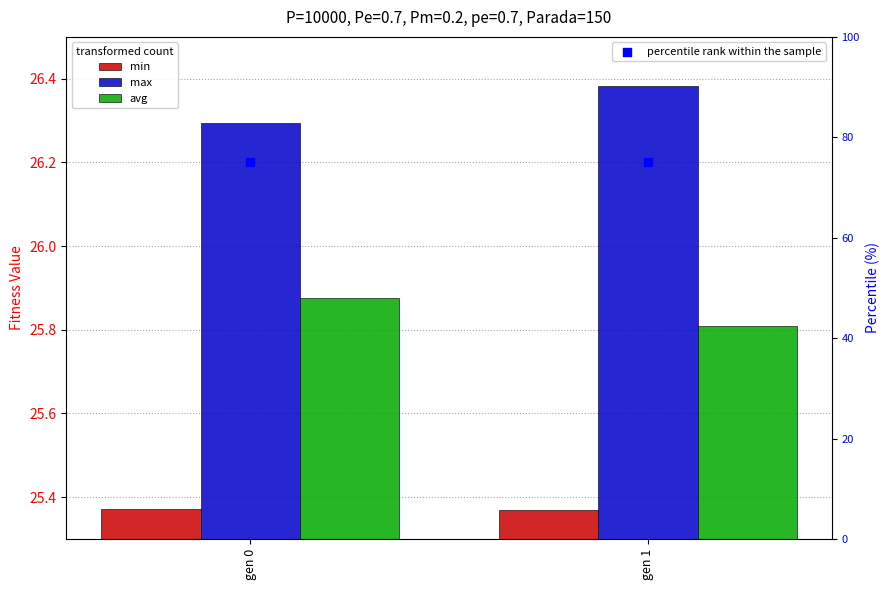

Which series has the largest total across all categories?

percentile rank within the sample